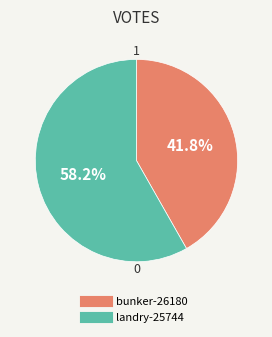

Which has a higher value, bunker-26180 or landry-25744?

landry-25744